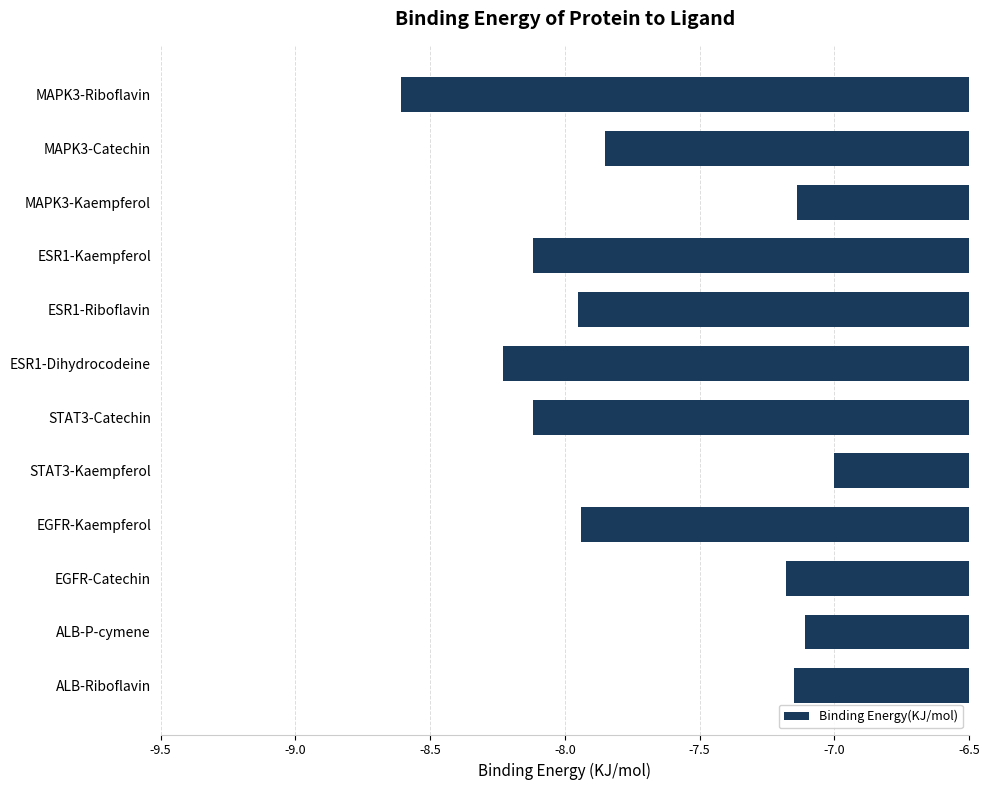

What is the label of the 12th bar from the top?

ALB-Riboflavin